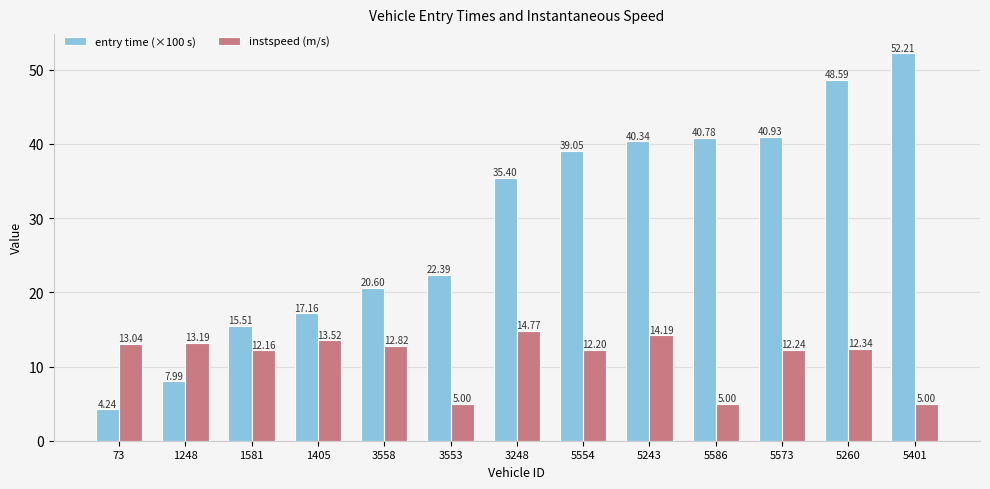

What is the maximum value for instspeed (m/s)?

14.8